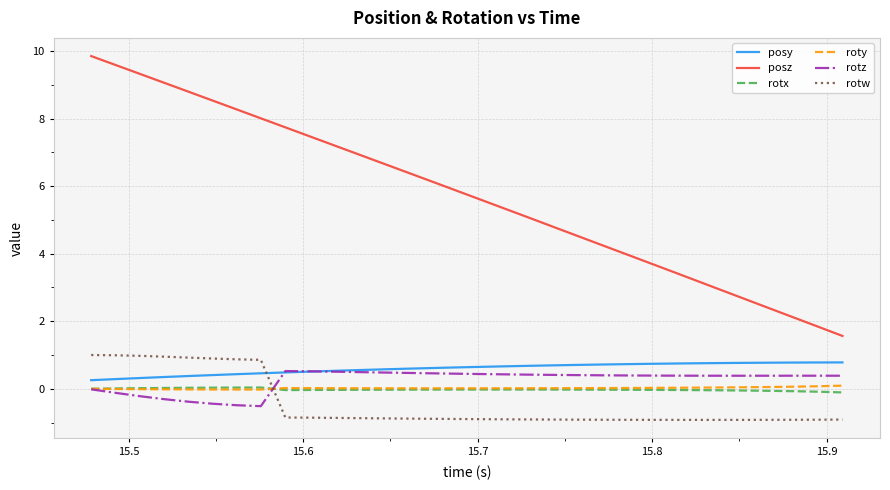

What is the difference between the second highest and second lowest values in the posz series?

7.7